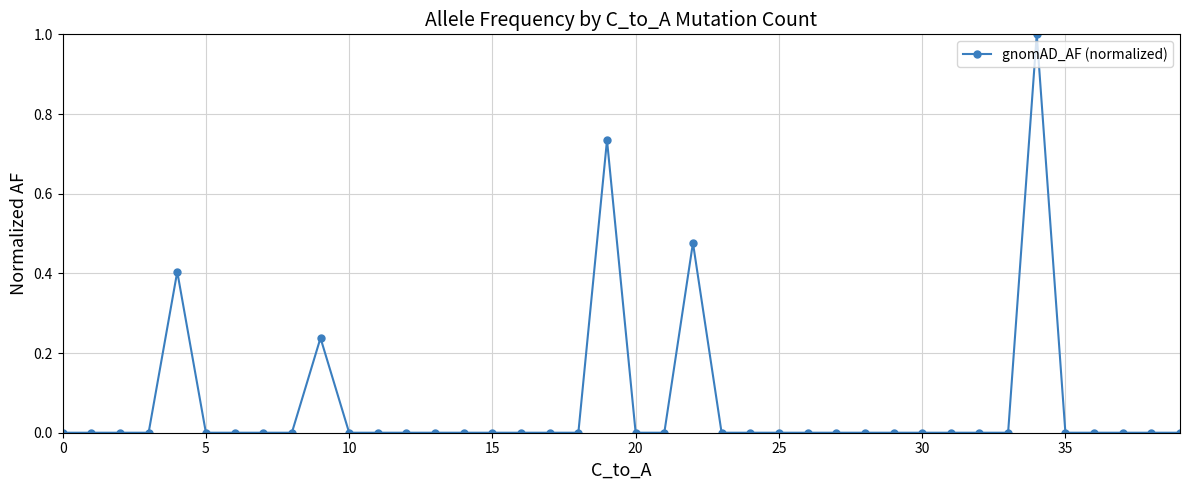

Does the chart have visible grid lines?

Yes